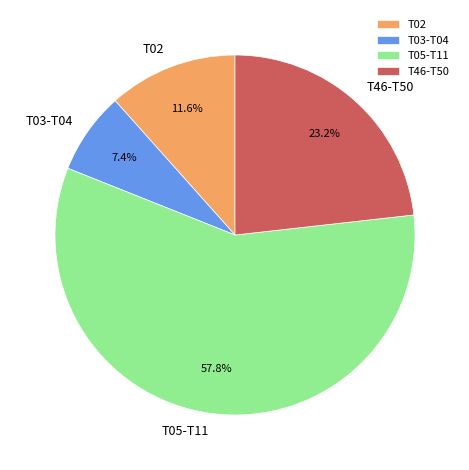

Is the sum of T05-T11 and T02 greater than half?

Yes